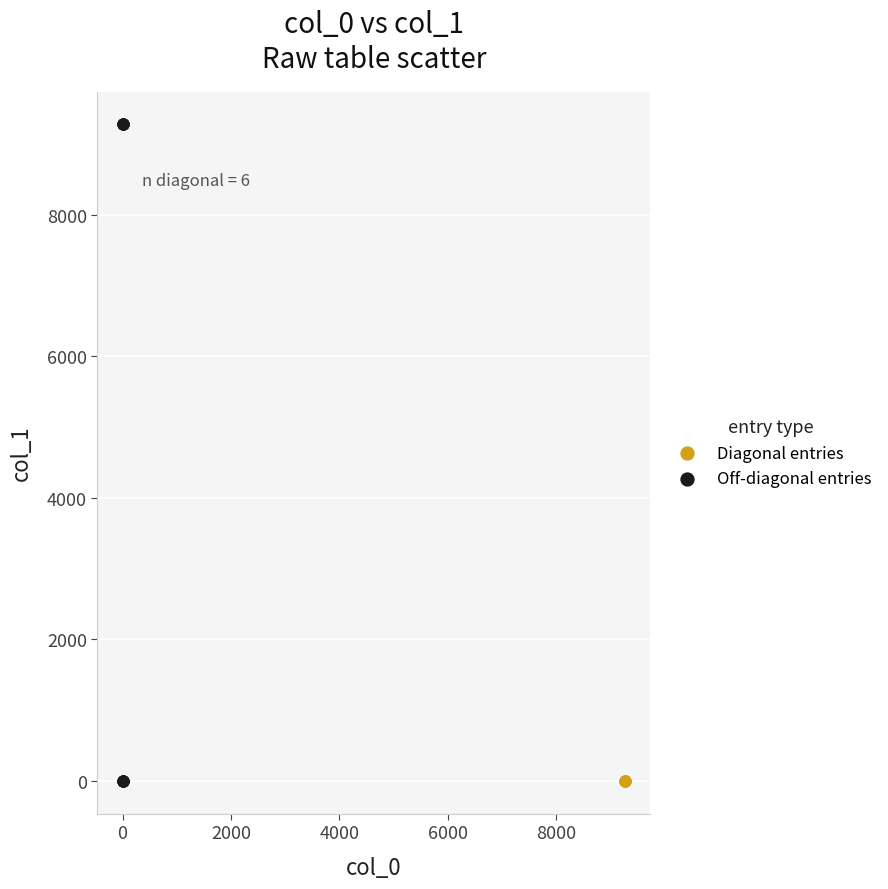

Which series reaches the maximum Y coordinate?

Off-diagonal entries